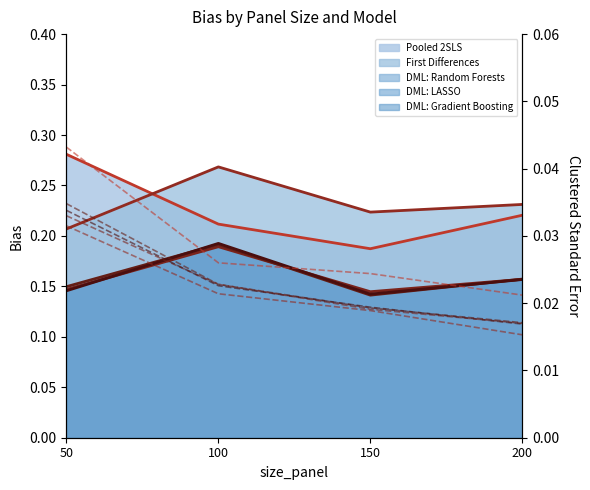

Where do First Differences and Pooled 2SLS first cross each other?

50 and 100